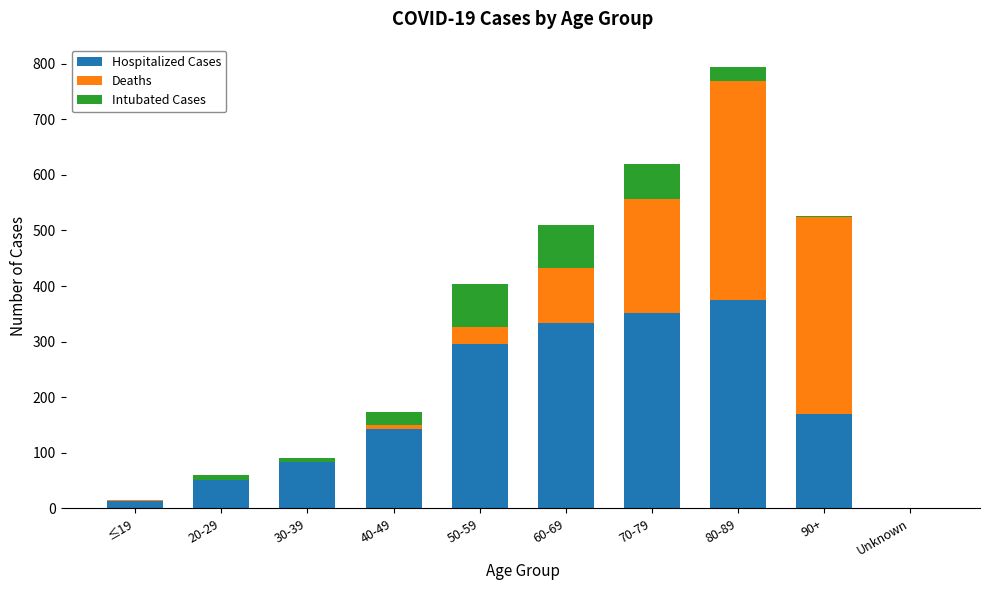

True or false: Hospitalized Cases has a value of 664 at 80-89.

False